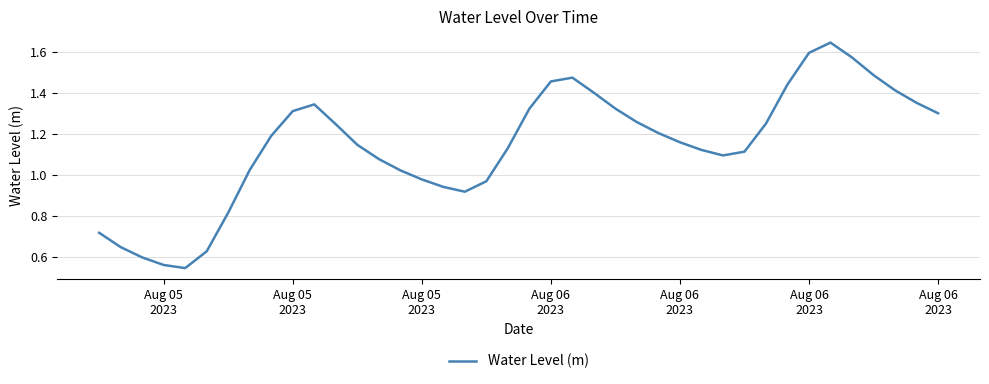

How many lines are shown in the chart?

1